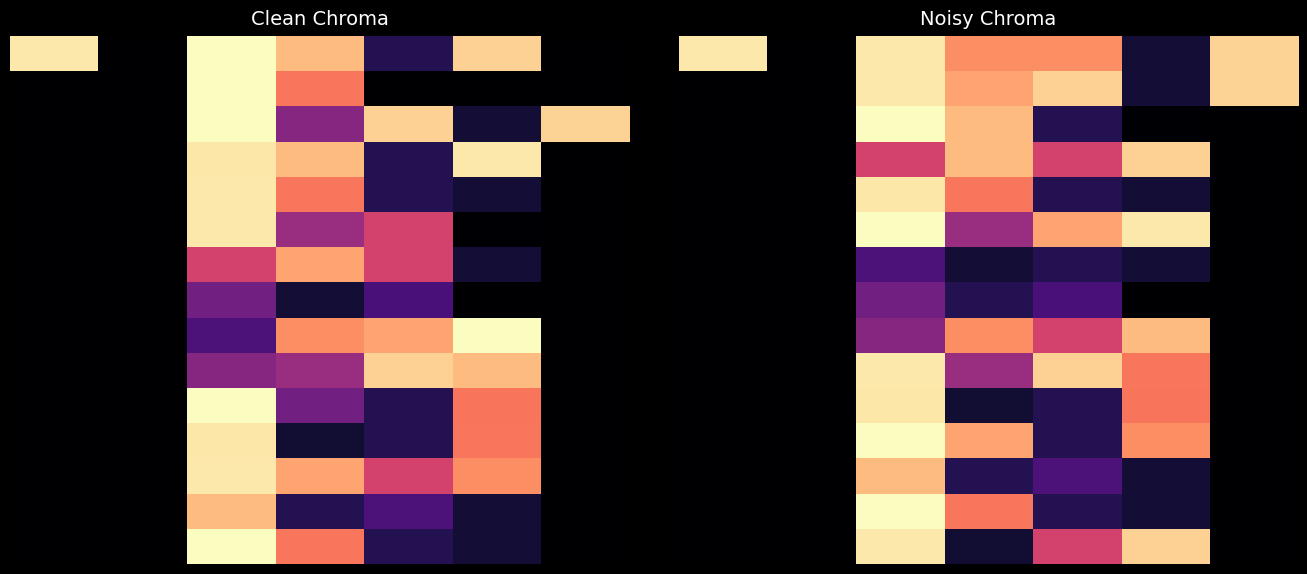

At which category is the sum across all series the highest?

2